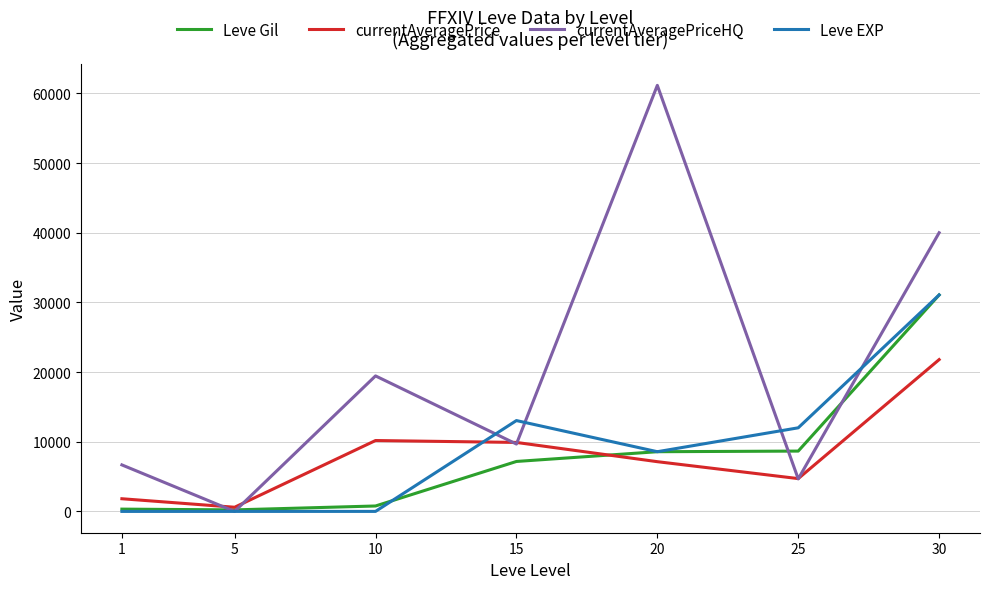

What is the difference between the highest and lowest values at 10?

19447.0